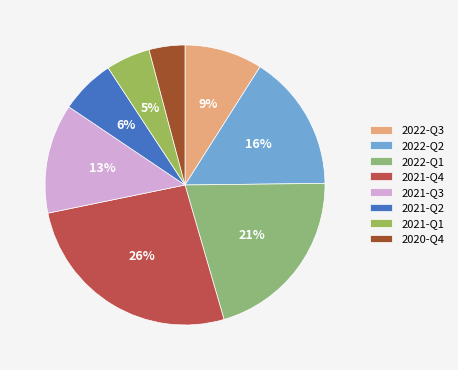

The 2021-Q4 slice represents 37% of the pie. True or false?

False